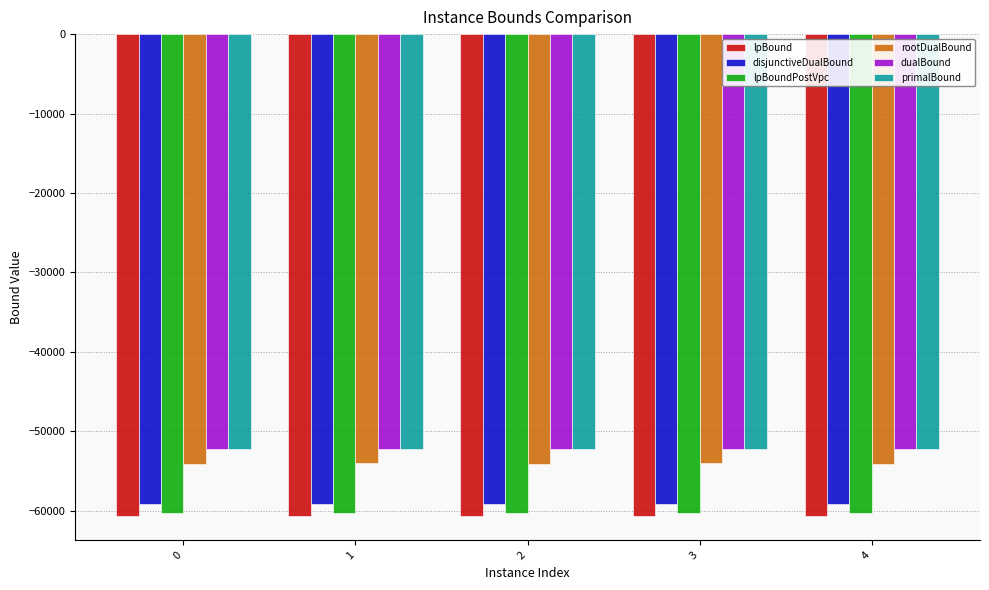

Is the value of lpBound at 0 greater than the value of disjunctiveDualBound at 1?

No